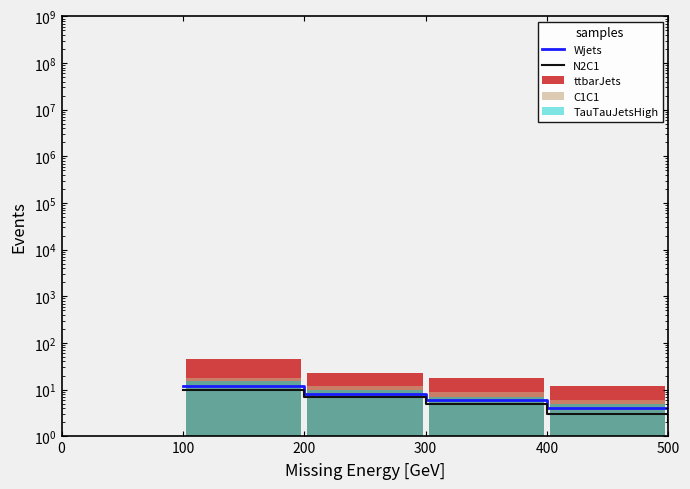

At which category does the chart reach its peak across all series?

100